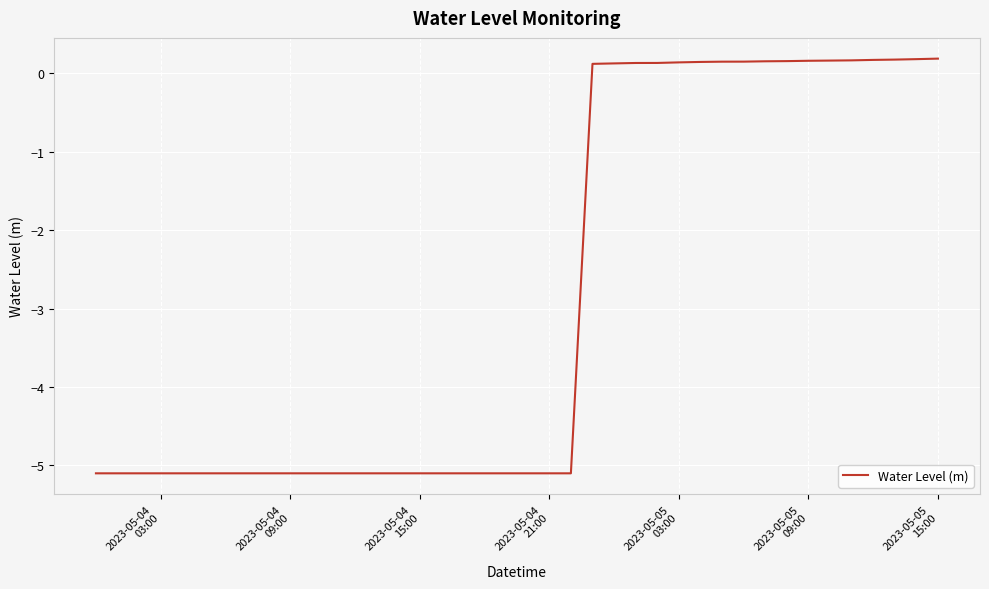

What is the minimum value shown in the chart?

-5.1